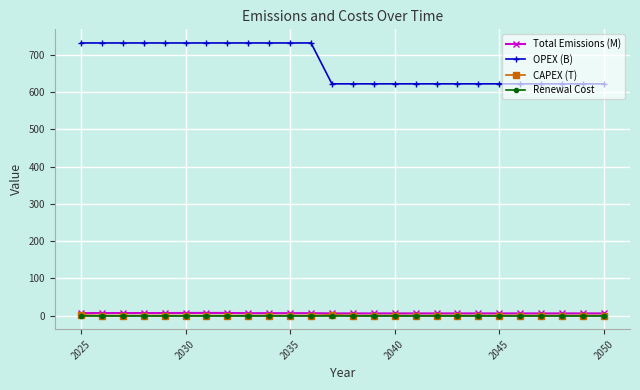

Which series has the largest range (max minus min)?

OPEX (B)